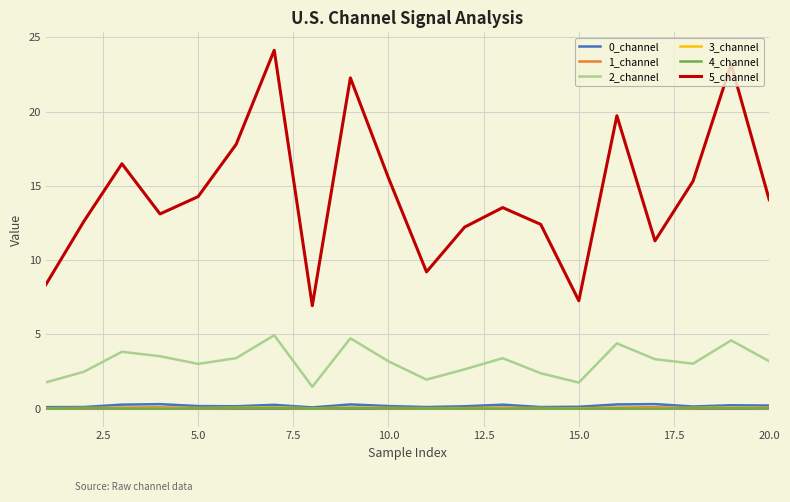

Count the number of categories in the chart.

20